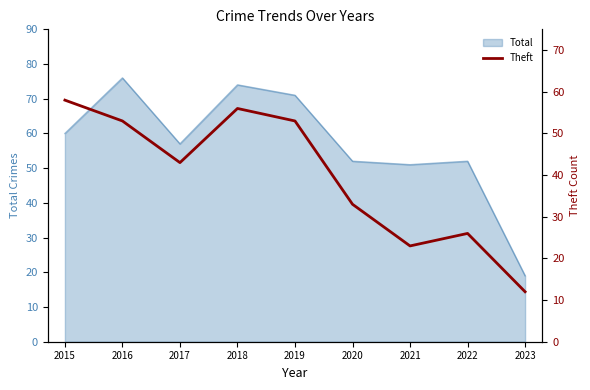

How many data points are less than 43?

4